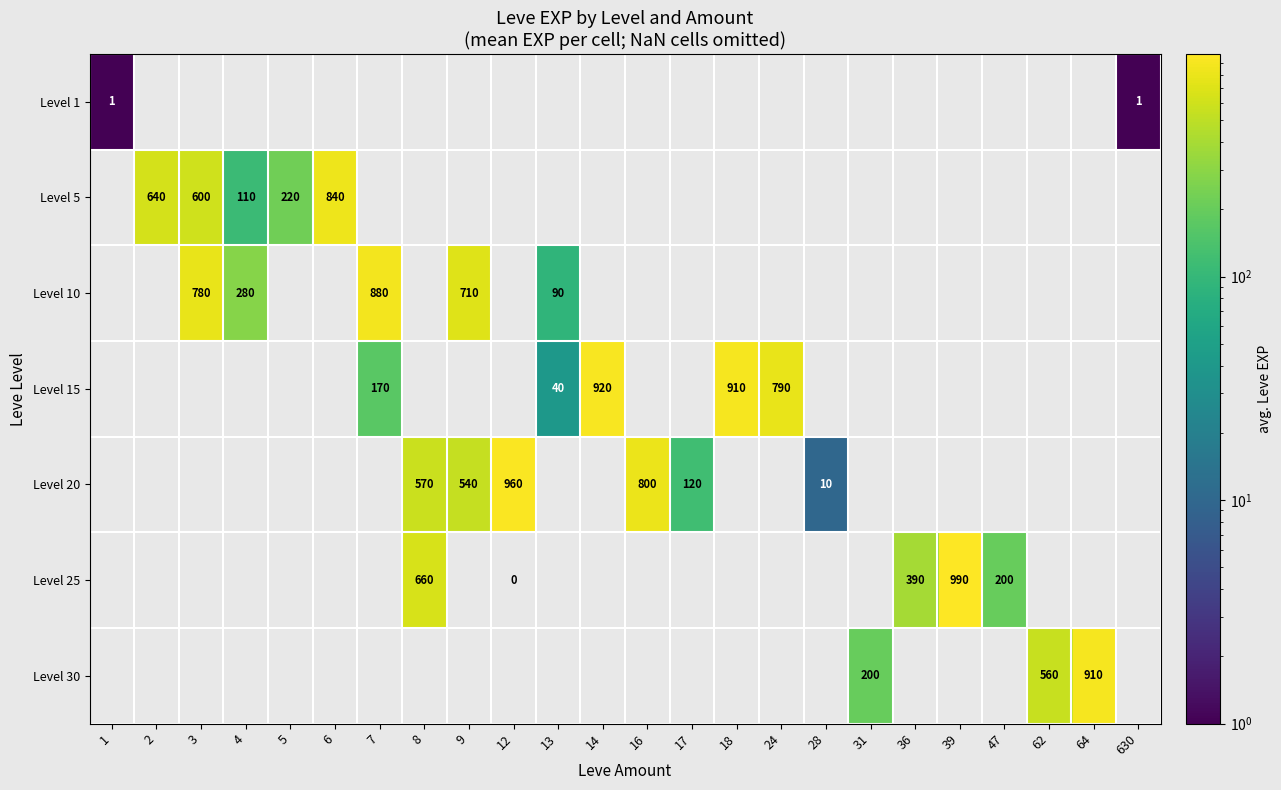

The value of Level 15 at 18 is 910. True or false?

True